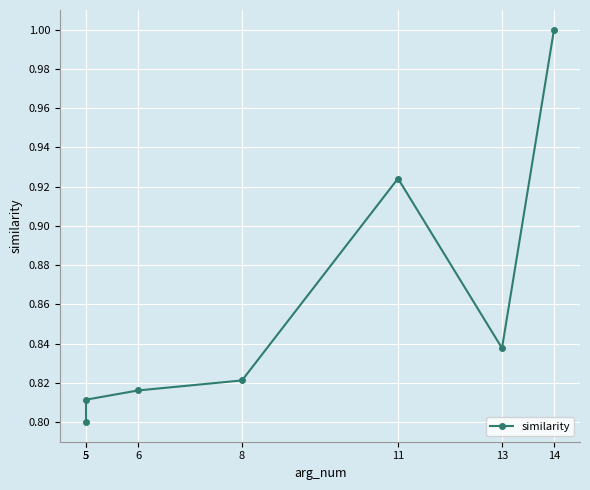

Reading right to left, extract all data points from this chart.

1.0	0.8	0.9	0.8	0.8	0.8	0.8